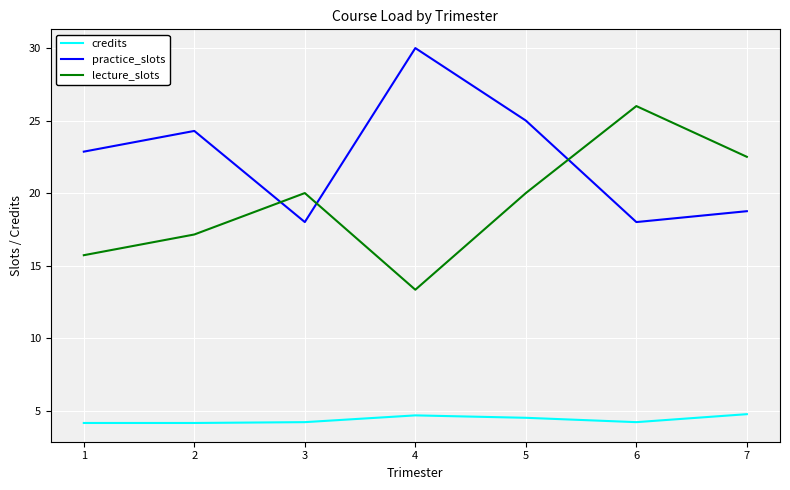

At which label does lecture_slots reach its peak?

6